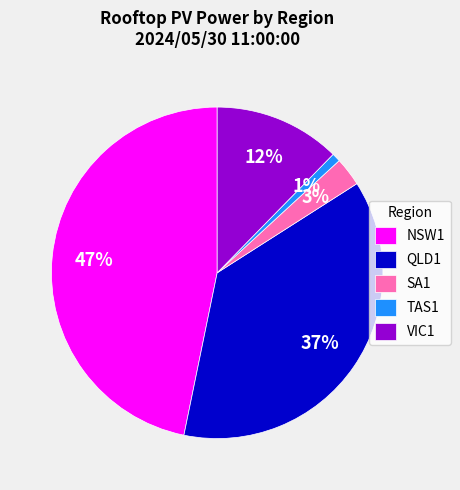

Which has a higher value, VIC1 or SA1?

VIC1